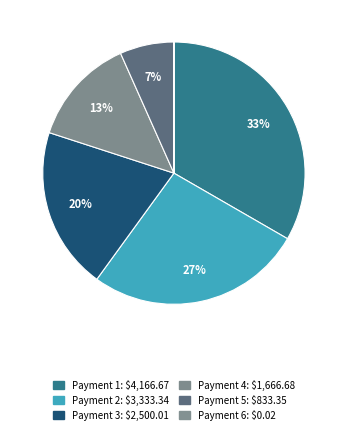

Which slice is the smallest?

7